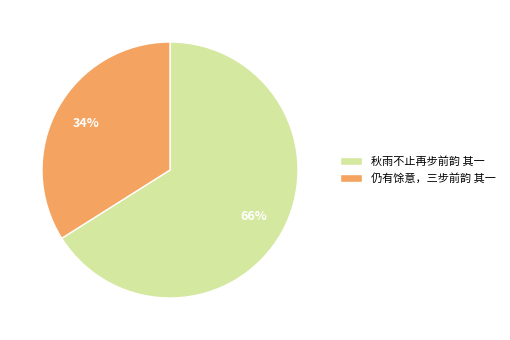

To the nearest percent, what portion does 仍有馀意，三步前韵 其一 represent?

34%